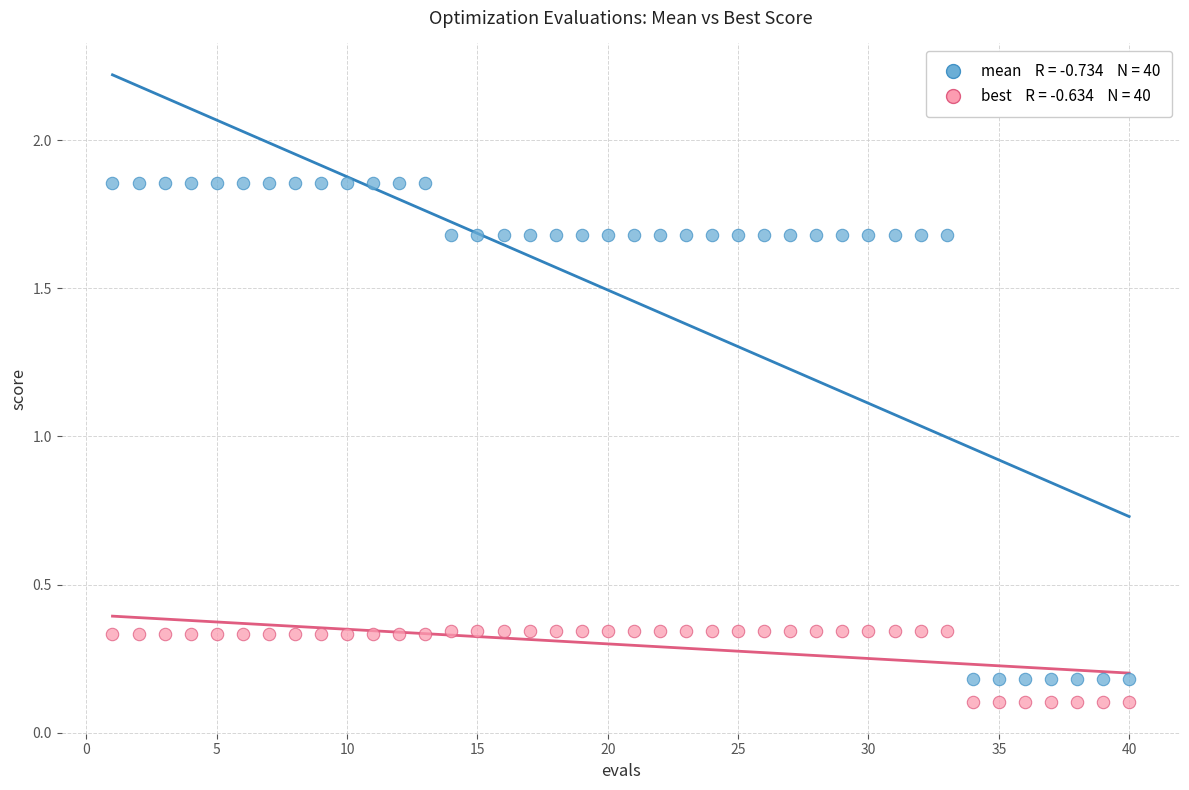

Across all data points, what is the range of Y values (max minus min)?

1.8